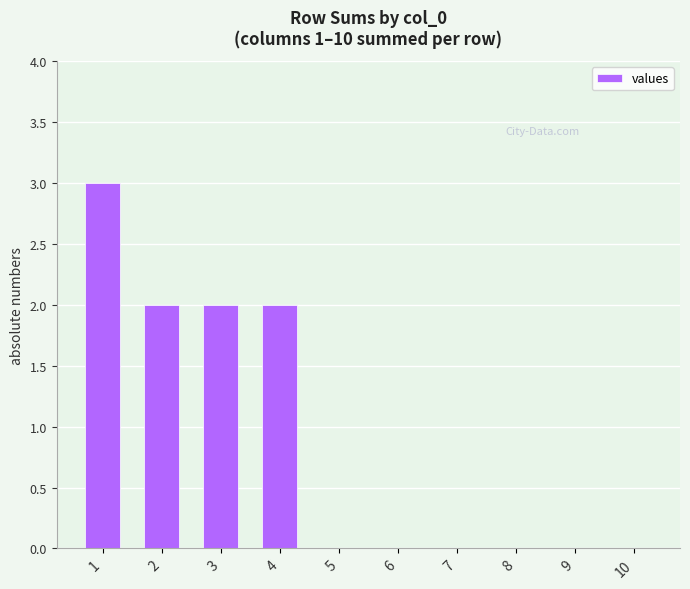

What is the sum of all values?

9